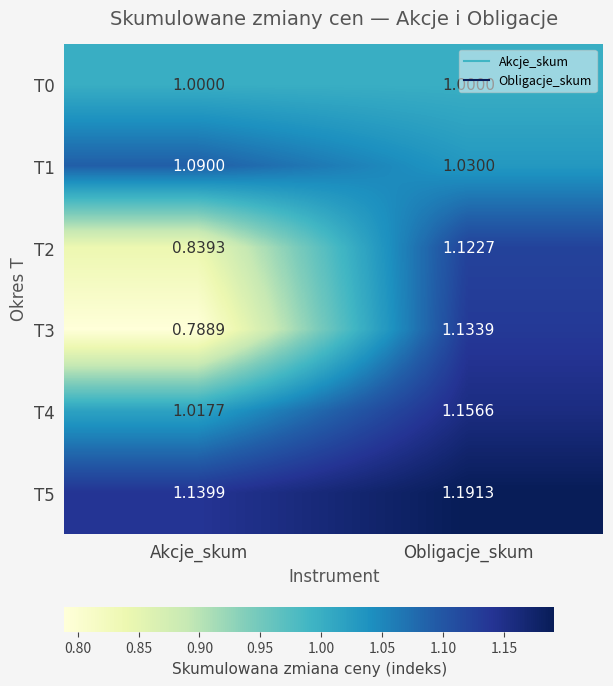

Where does the T2 series first go above 1?

Obligacje_skum